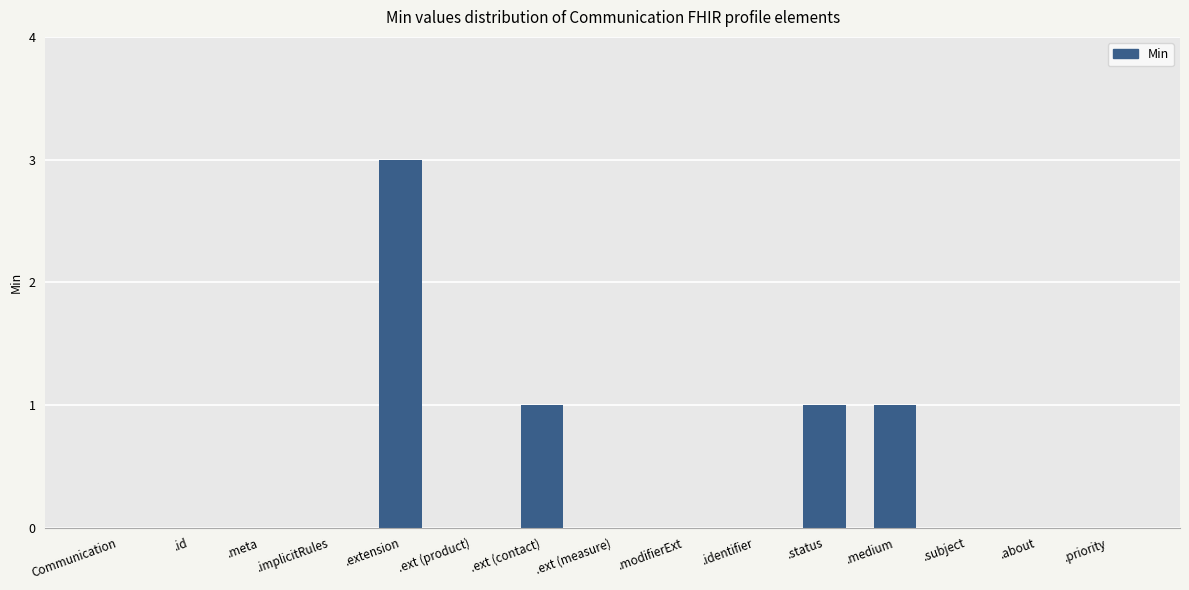

What is the ratio of the value at .extension to the value at .status?

3.0